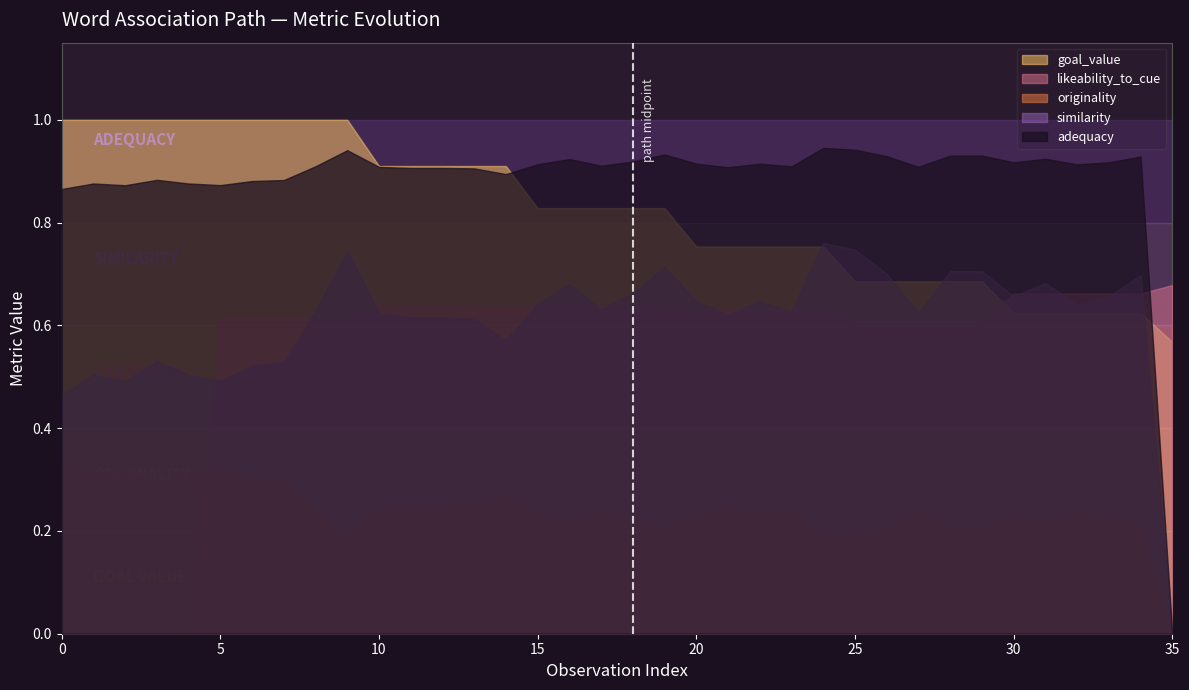

Between 12 and 16, which series saw the biggest shift?

goal_value